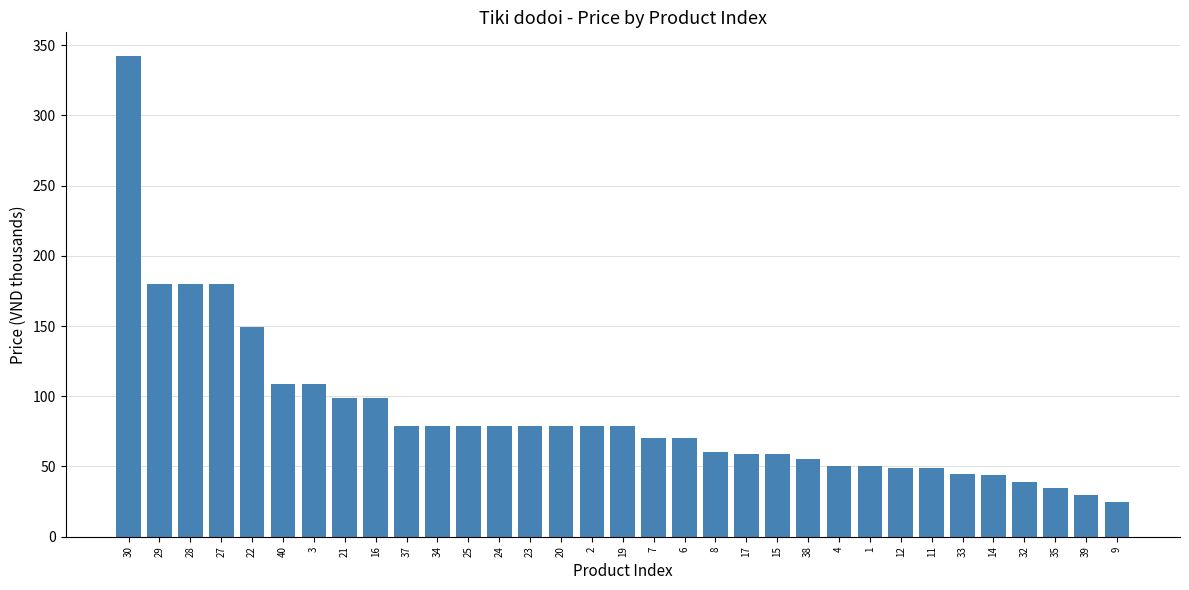

What is the change in value from 40 to 39?

-79